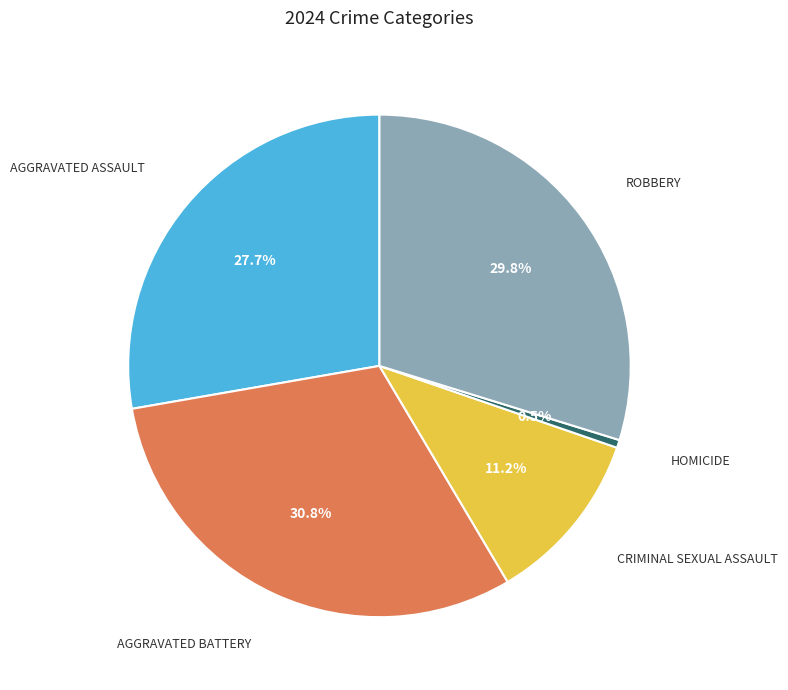

Does any single category account for the majority?

No